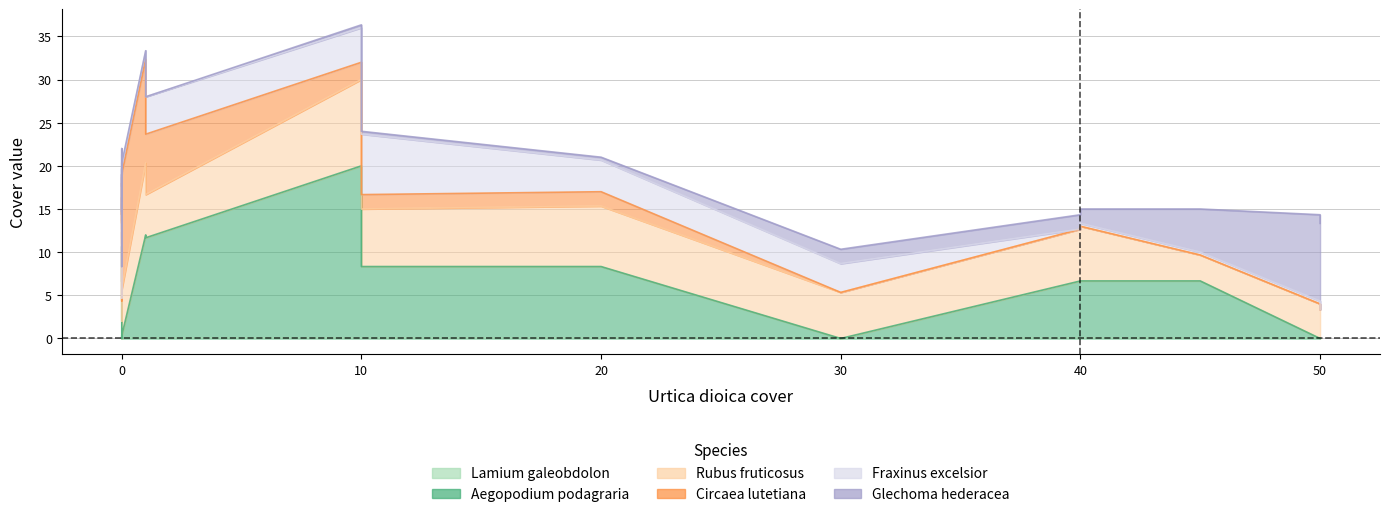

Which series has the largest total across all categories?

Aegopodium_podagraria